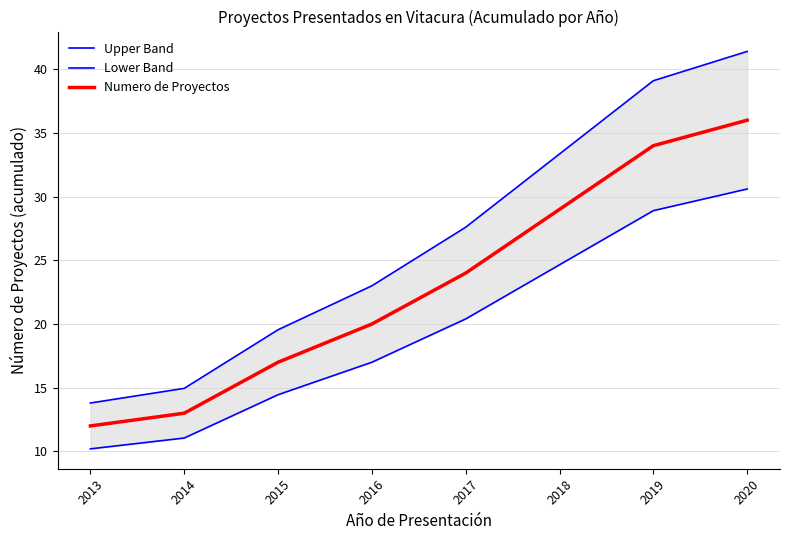

True or false: Numero de Proyectos has a value of 60.2 at 2019.

False